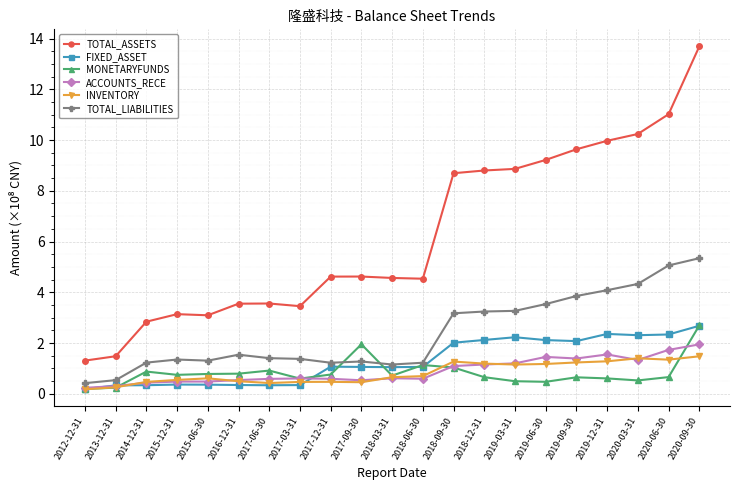

What is the difference between the second highest and second lowest values in the MONETARYFUNDS series?

1.7